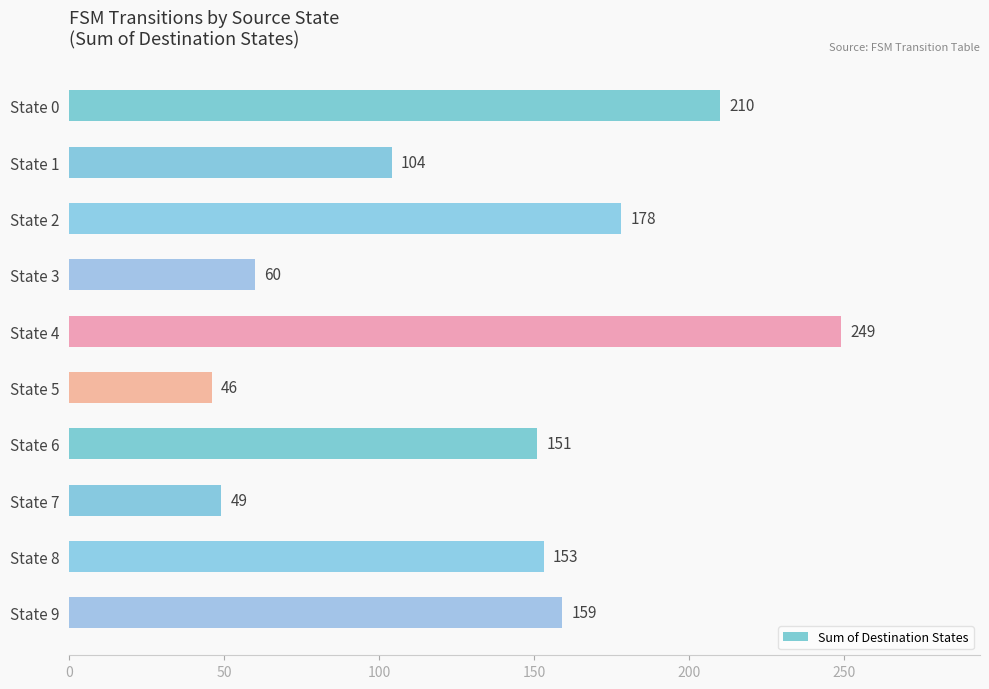

What is the sum of all values?

1359